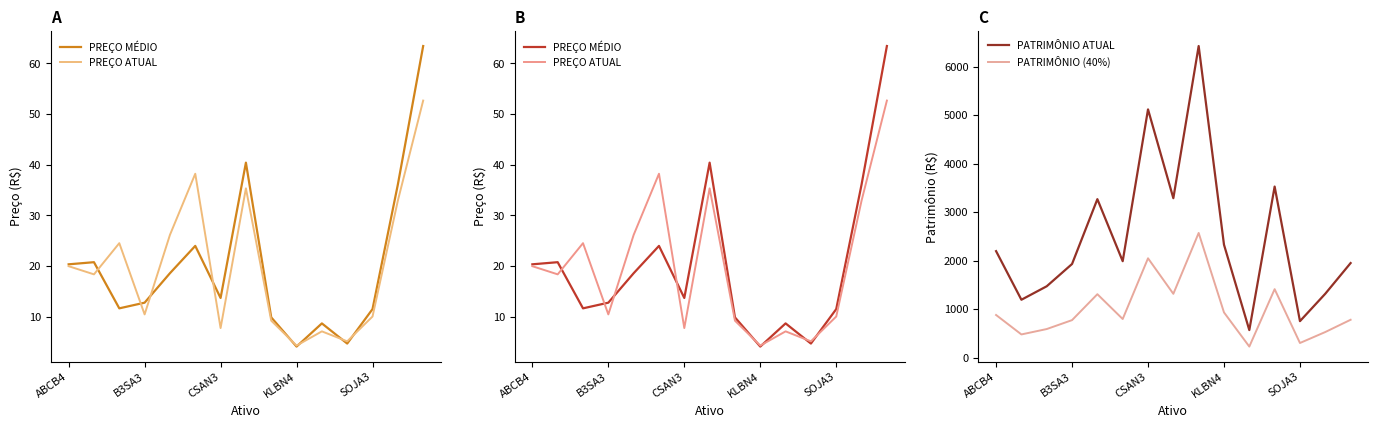

What is the highest value of the PATRIMÔNIO ATUAL series?

6423.8